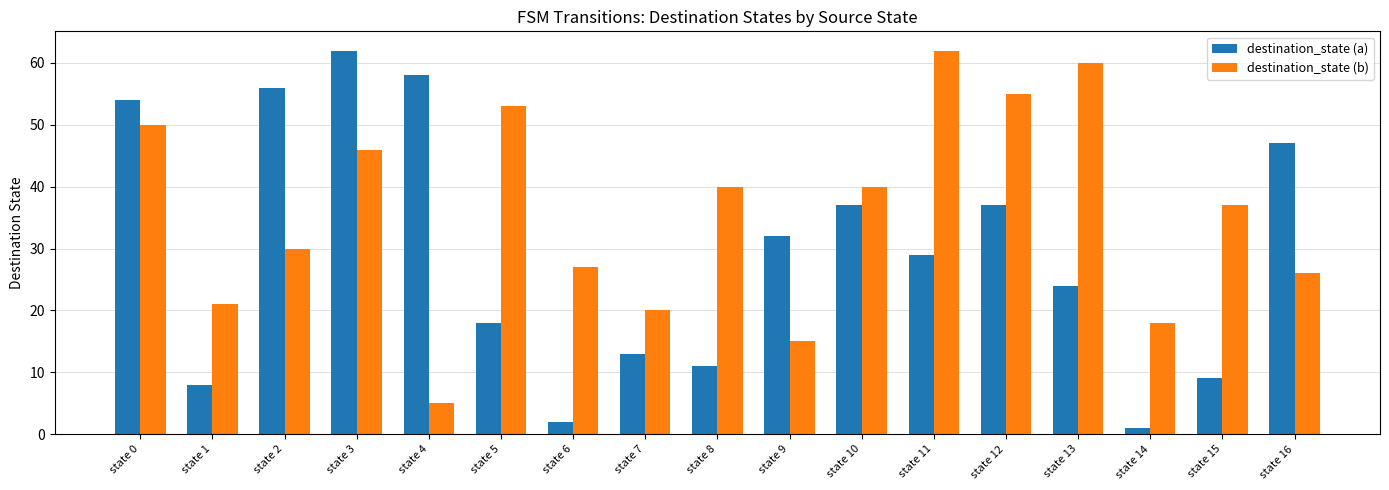

Reading left to right, extract all data points from this chart.

destination_state (a): state 0=54	state 1=8	state 2=56	state 3=62	state 4=58	state 5=18	state 6=2	state 7=13	state 8=11	state 9=32	state 10=37	state 11=29	state 12=37	state 13=24	state 14=1	state 15=9	state 16=47
destination_state (b): state 0=50	state 1=21	state 2=30	state 3=46	state 4=5	state 5=53	state 6=27	state 7=20	state 8=40	state 9=15	state 10=40	state 11=62	state 12=55	state 13=60	state 14=18	state 15=37	state 16=26